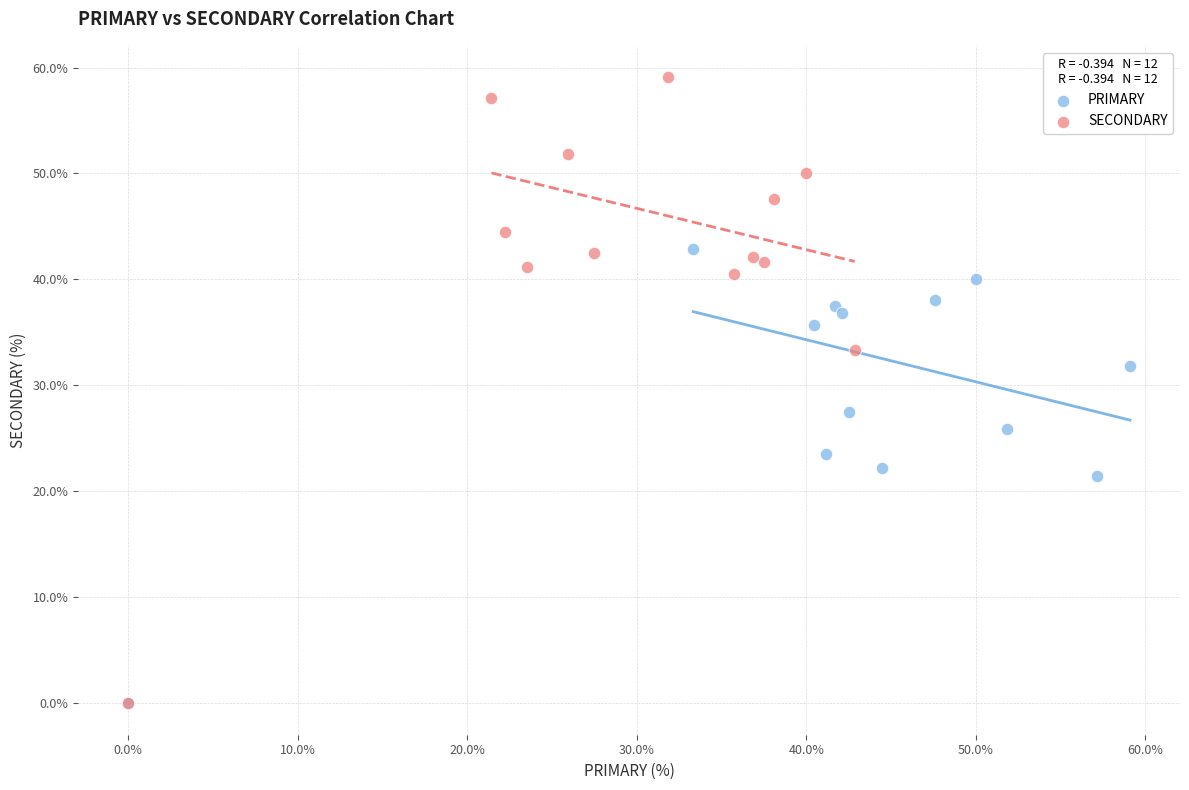

Which series reaches the maximum Y coordinate?

SECONDARY